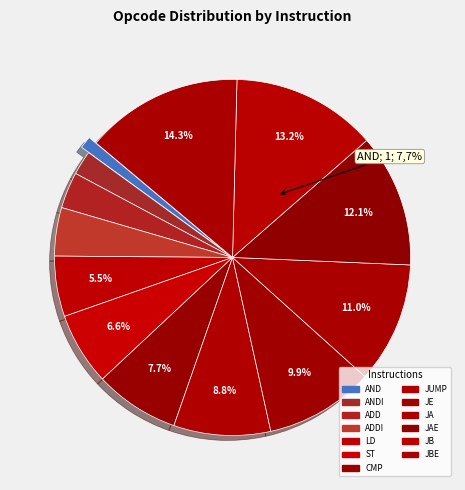

How much of the chart is everything except JA?

89.0%